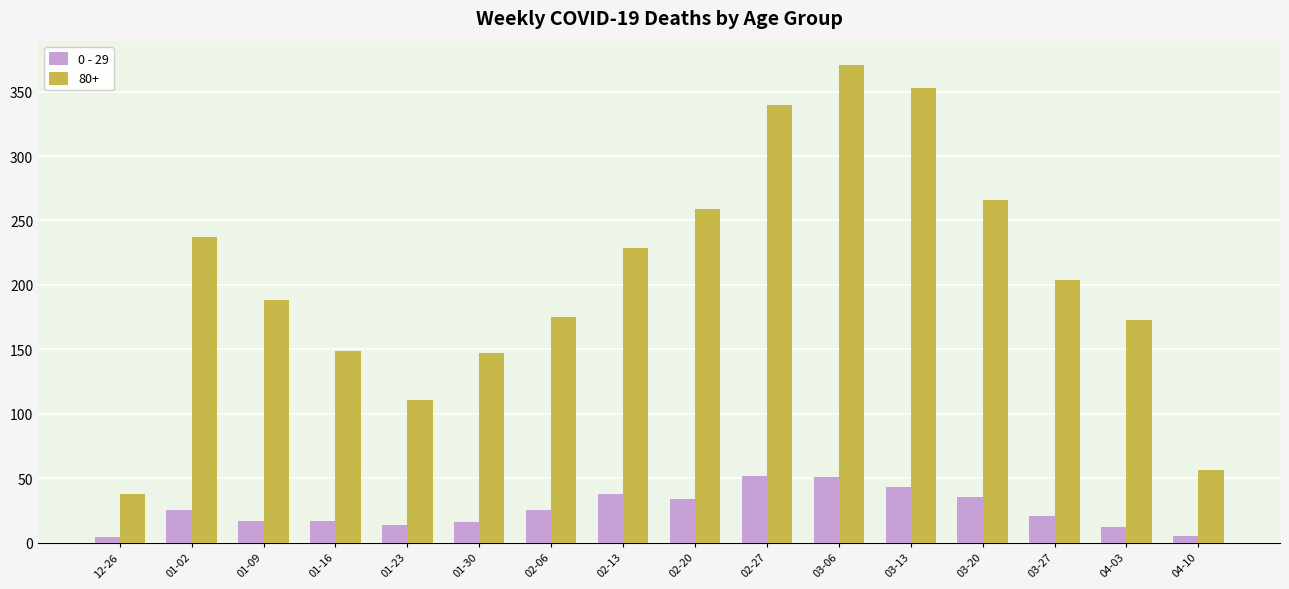

Rank the series by their average value, from highest to lowest.

80+, 0 - 29